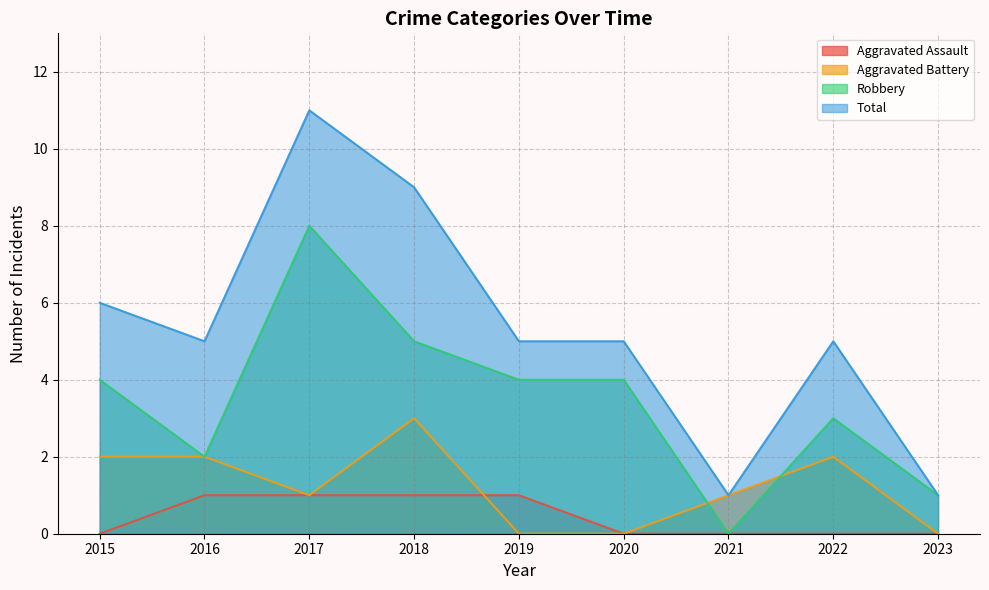

What are all the series names shown in the legend?

Aggravated Assault, Aggravated Battery, Robbery, Total